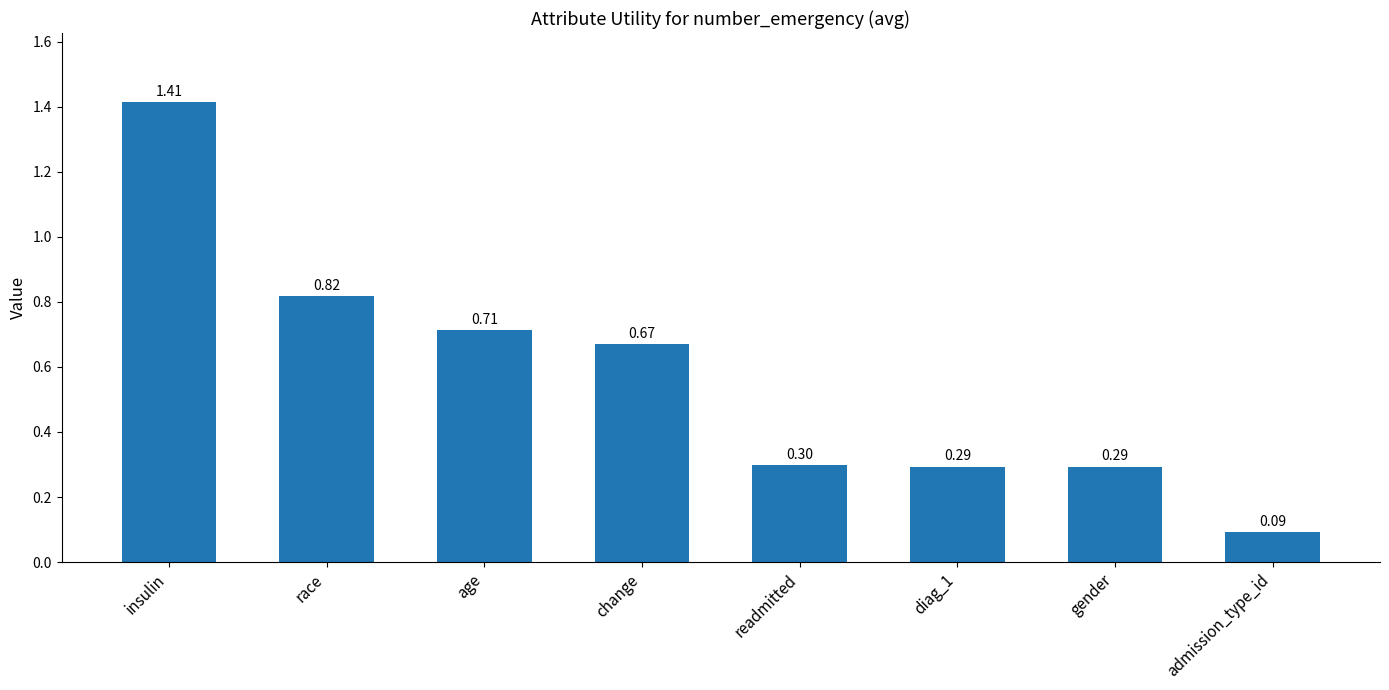

What is the difference between the maximum and minimum values?

1.3